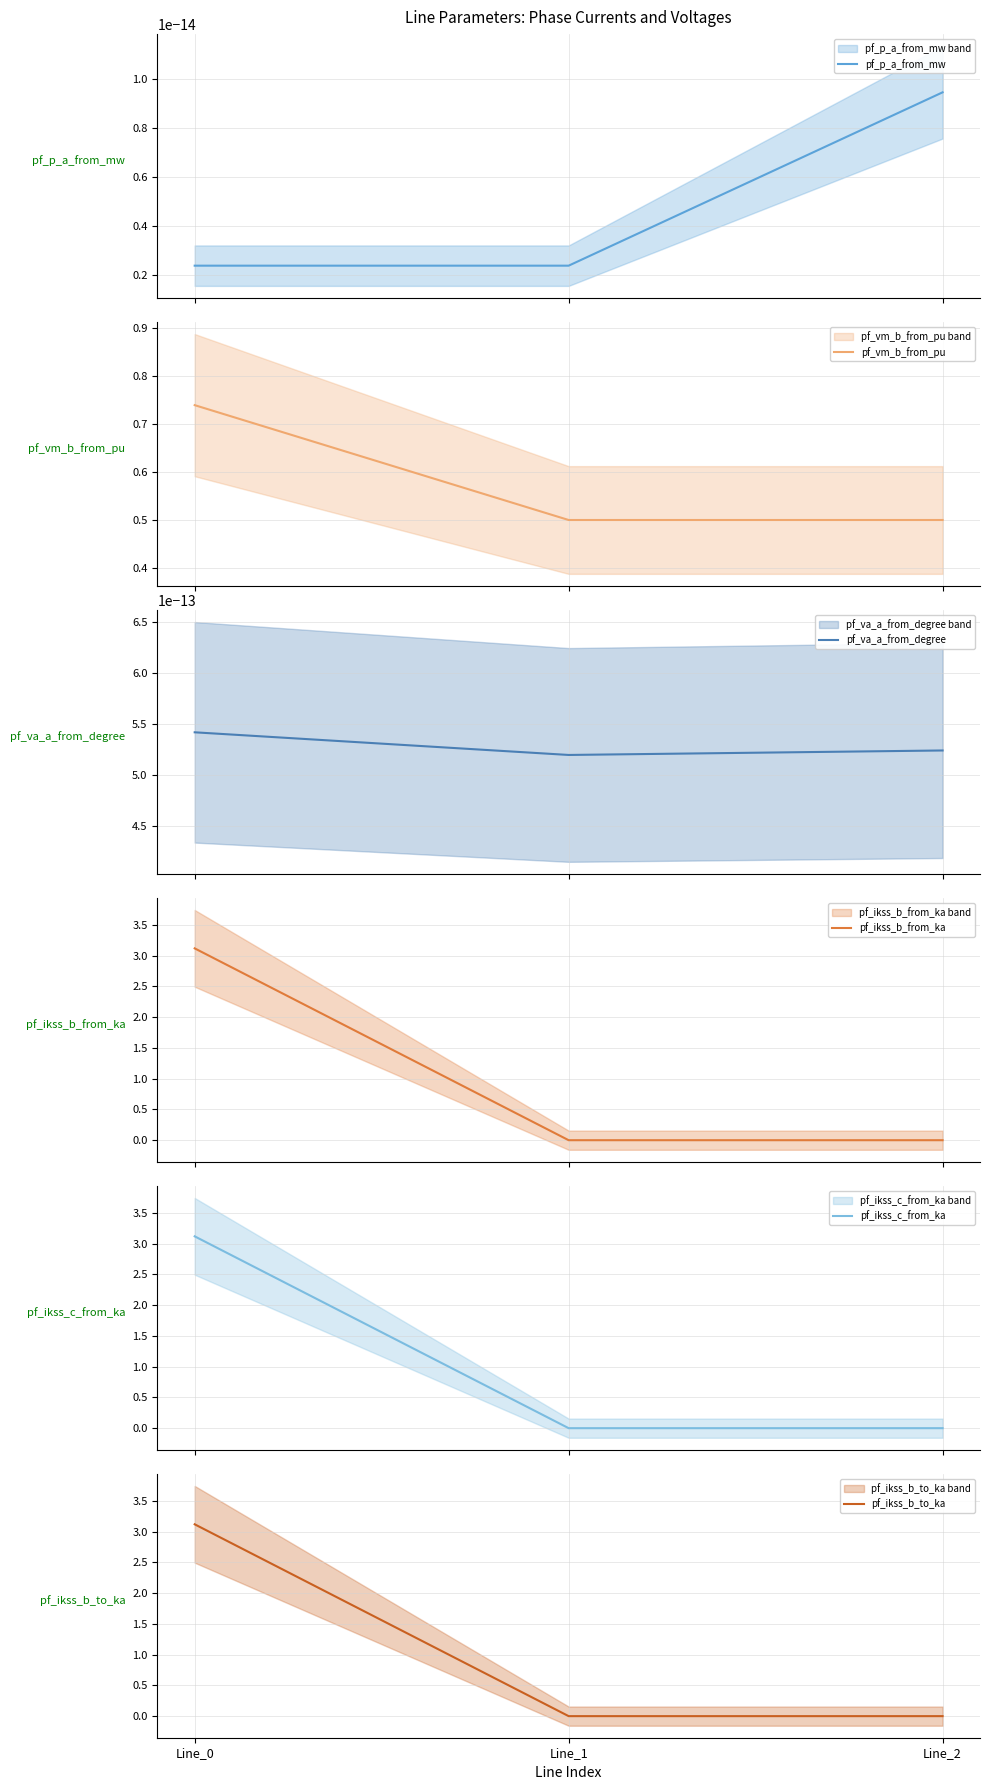

Reading left to right, list all the values displayed in this chart.

pf_p_a_from_mw: Line_0=0.0	Line_1=0.0	Line_2=0.0
pf_vm_b_from_pu: Line_0=0.7	Line_1=0.5	Line_2=0.5
pf_va_a_from_degree: Line_0=0.0	Line_1=0.0	Line_2=0.0
pf_ikss_b_from_ka: Line_0=3.1	Line_1=0.0	Line_2=0.0
pf_ikss_c_from_ka: Line_0=3.1	Line_1=0.0	Line_2=0.0
pf_ikss_b_to_ka: Line_0=3.1	Line_1=0.0	Line_2=0.0